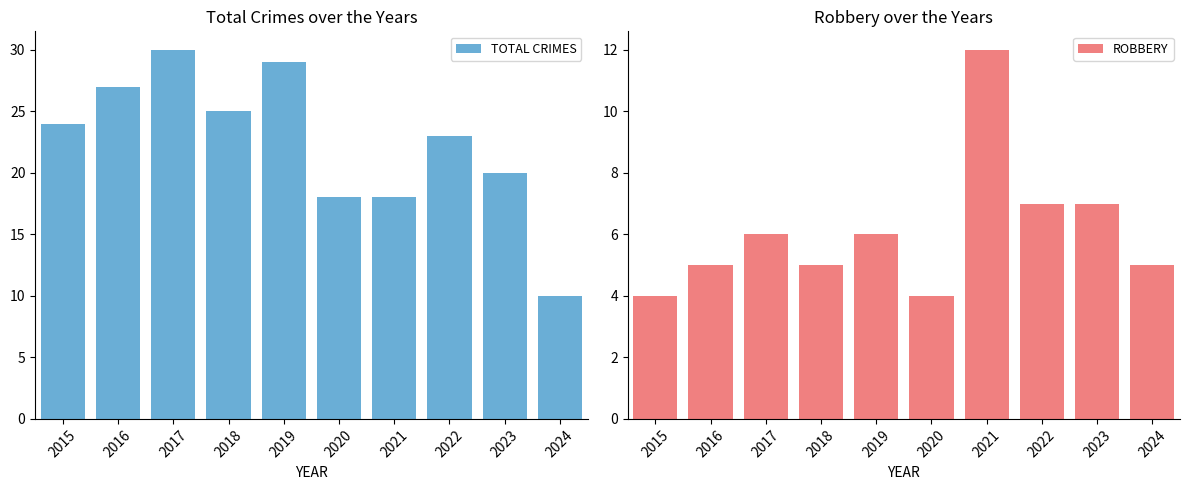

What is the maximum value shown in the chart?

30